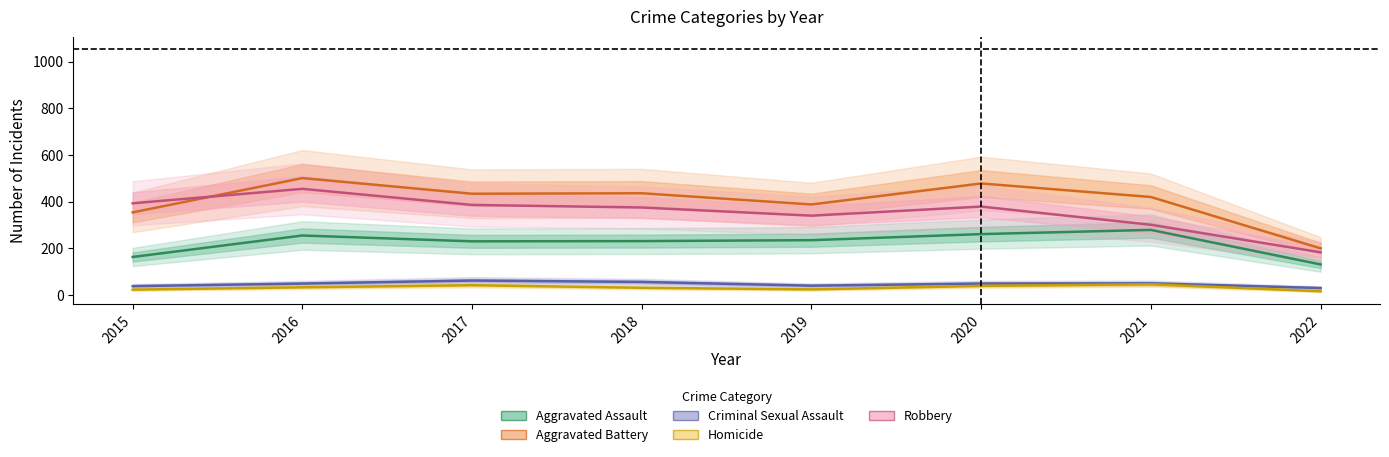

What is the value of the Robbery point at the 8th from the left?

183